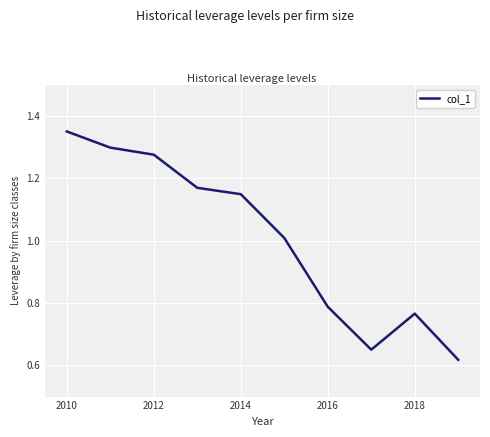

How many lines are shown in the chart?

1